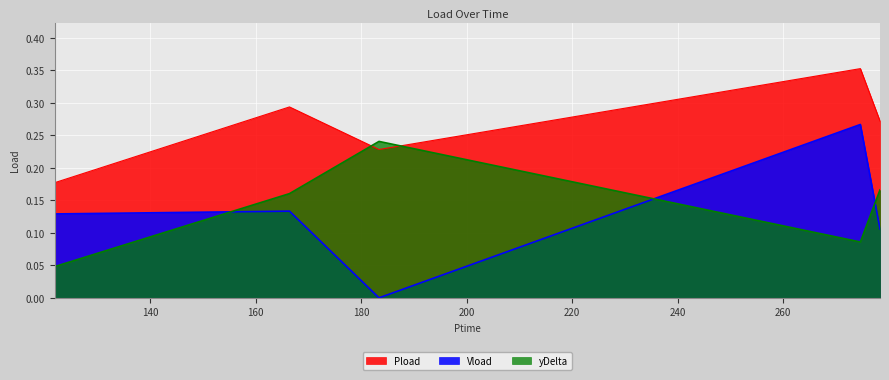

True or false: Pload and yDelta intersect in this chart.

True